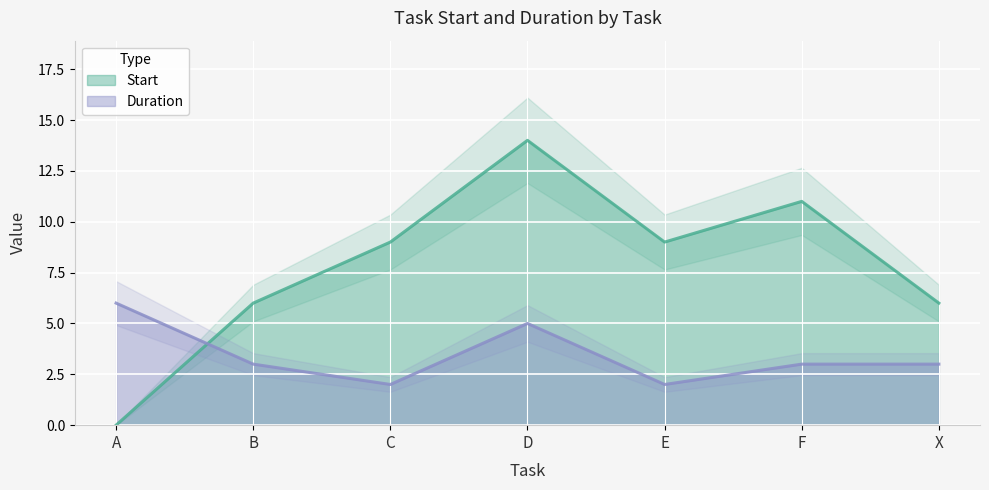

Count the Duration values in the range 2 to 5.

6